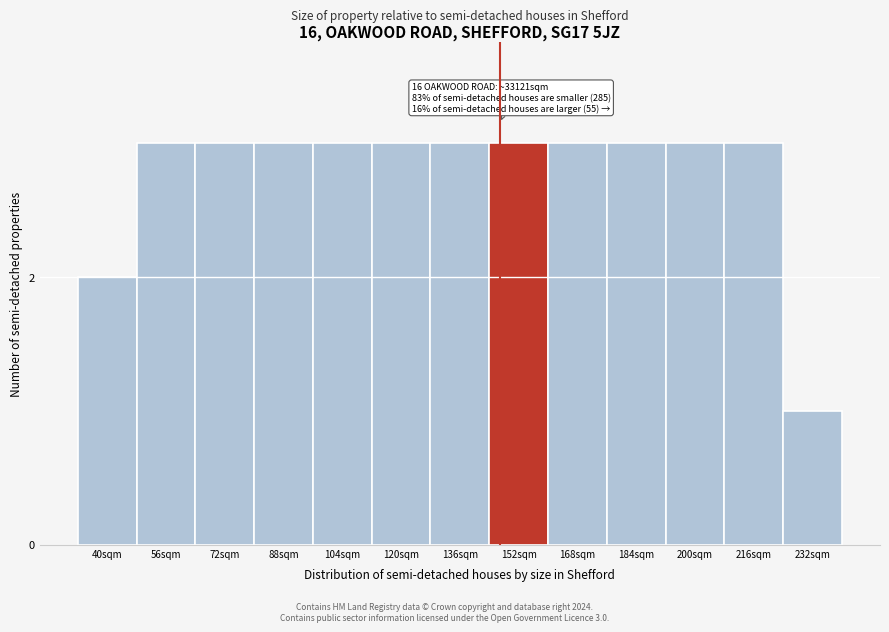

Reading right to left, extract all data points from this chart.

1	3	3	3	3	3	3	3	3	3	3	3	2